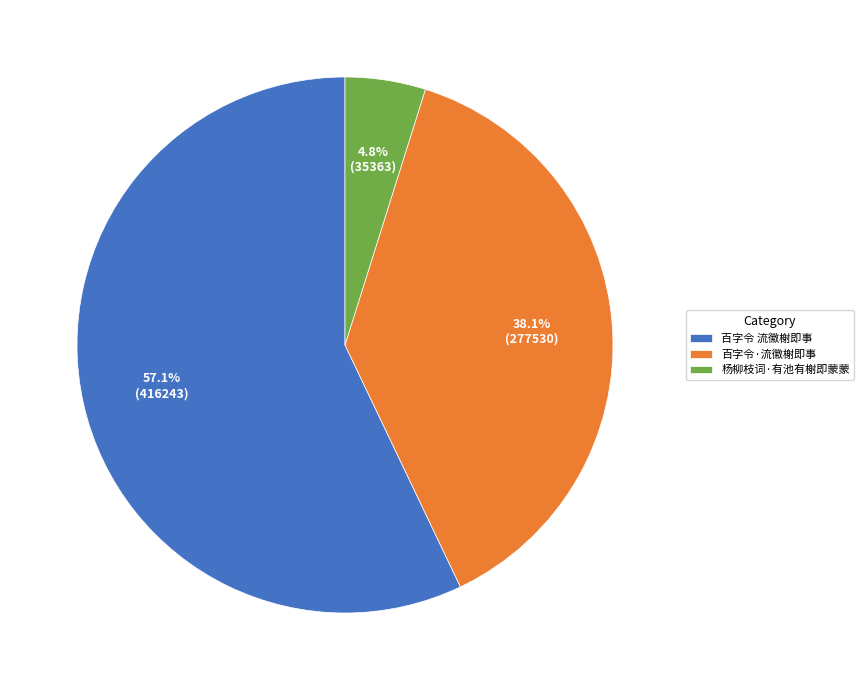

Is there any slice that represents more than half of the pie?

Yes